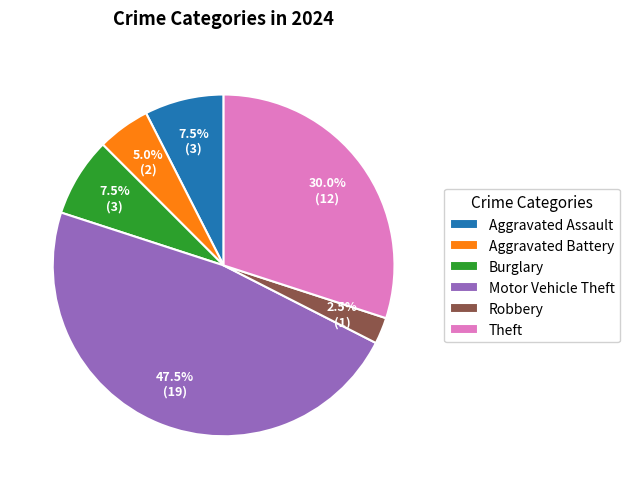

Which category has the smallest portion of the pie?

Robbery